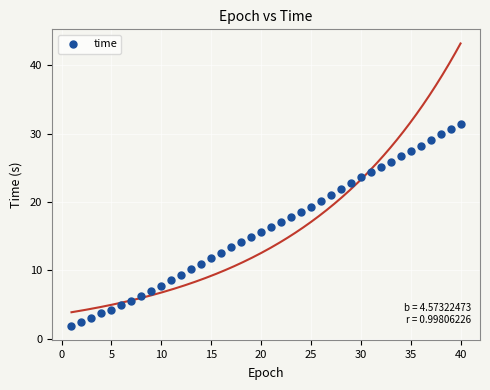

What is the range of Y values (max minus min)?

29.6